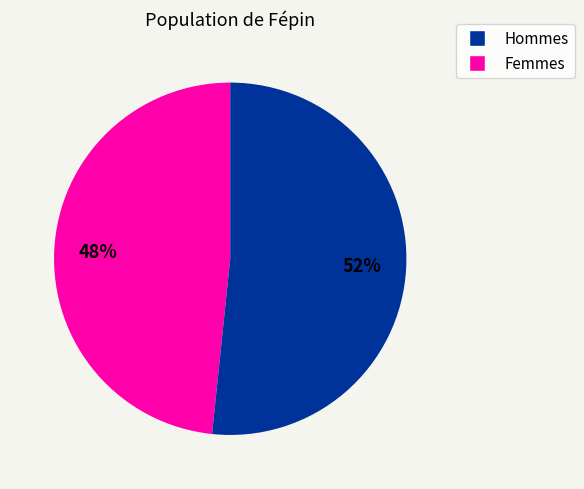

Count the number of slices in the pie.

2